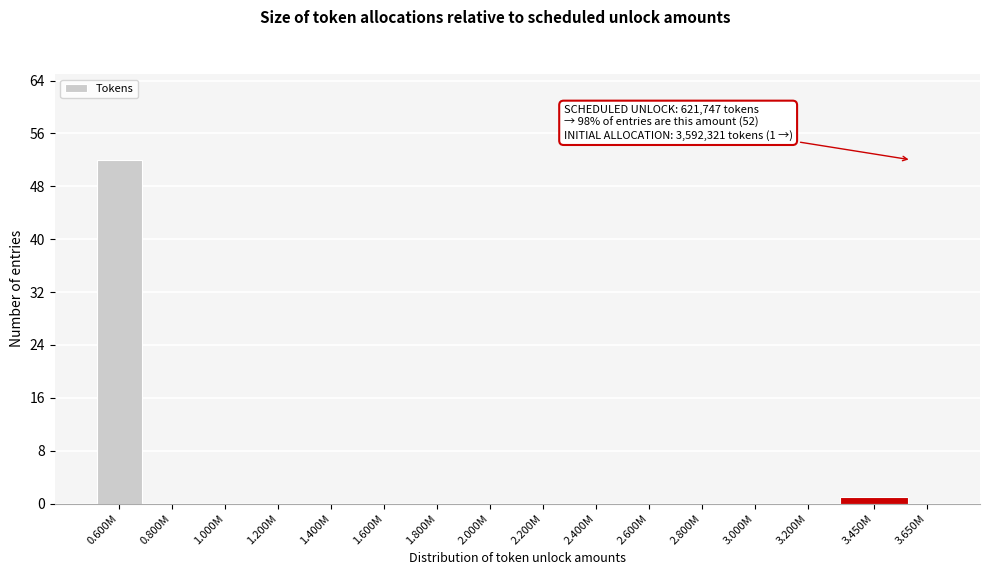

Reading left to right, transcribe all the data shown in this chart.

0.600M=52	0.800M=0	1.000M=0	1.200M=0	1.400M=0	1.600M=0	1.800M=0	2.000M=0	2.200M=0	2.400M=0	2.600M=0	2.800M=0	3.000M=0	3.200M=0	3.450M=1	3.650M=0